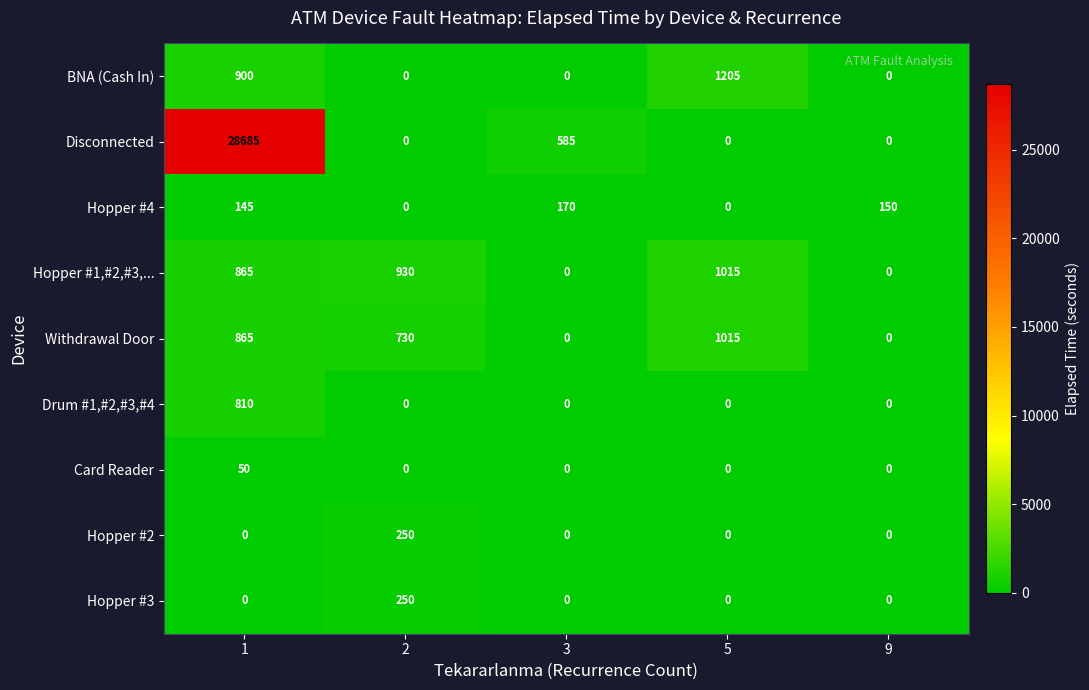

What is the difference between the highest and lowest values at 2?

930